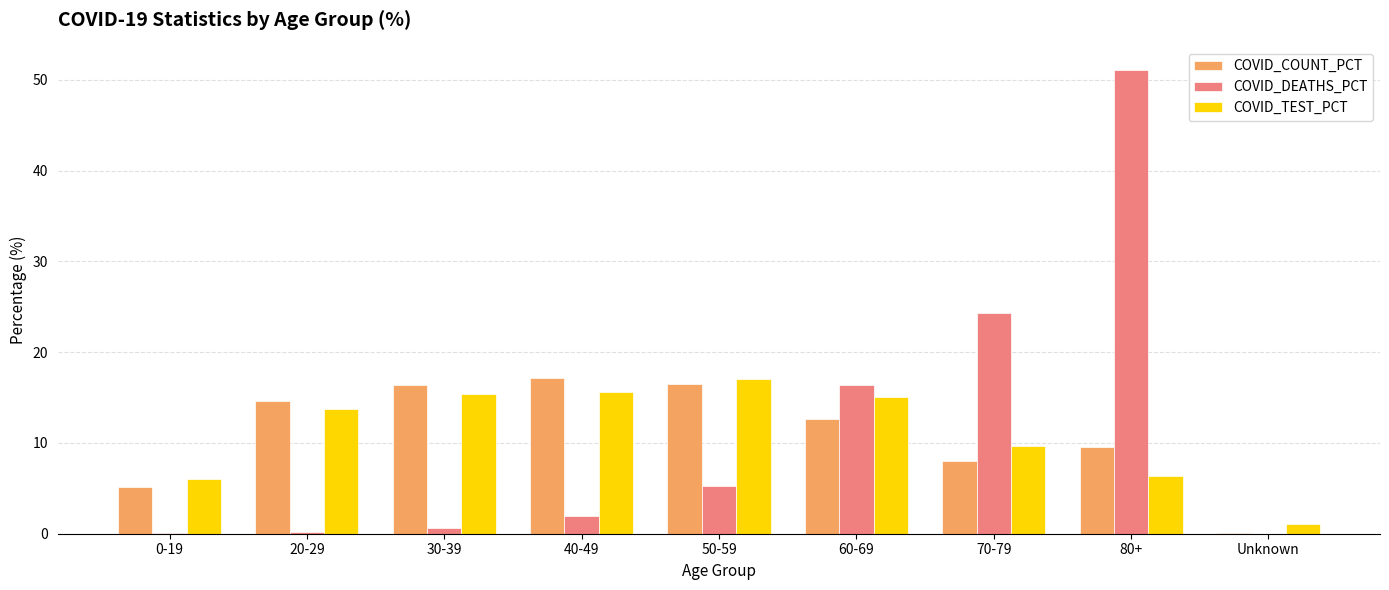

Are the bars grouped side by side (vs. stacked)?

Yes